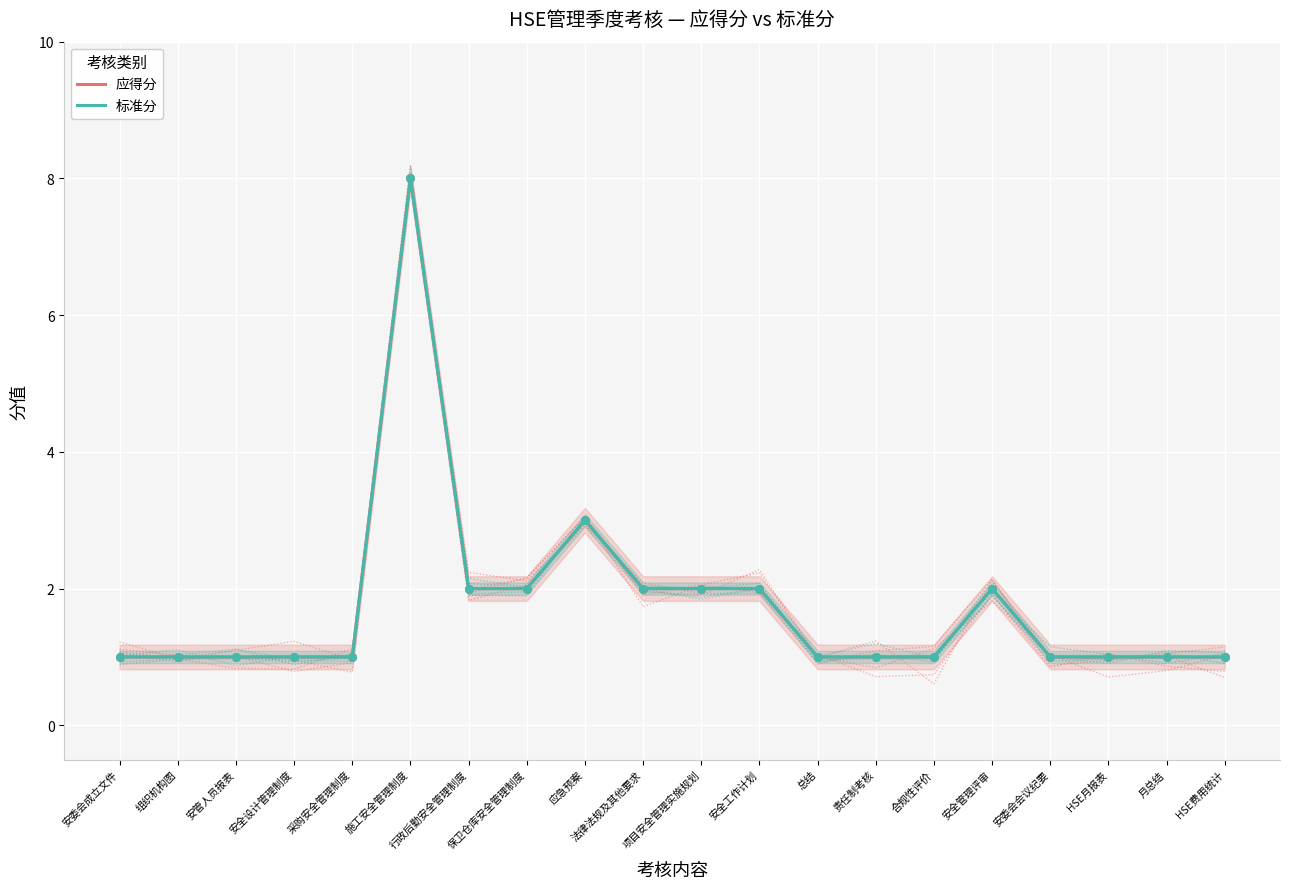

Which series contains the highest Y value?

应得分